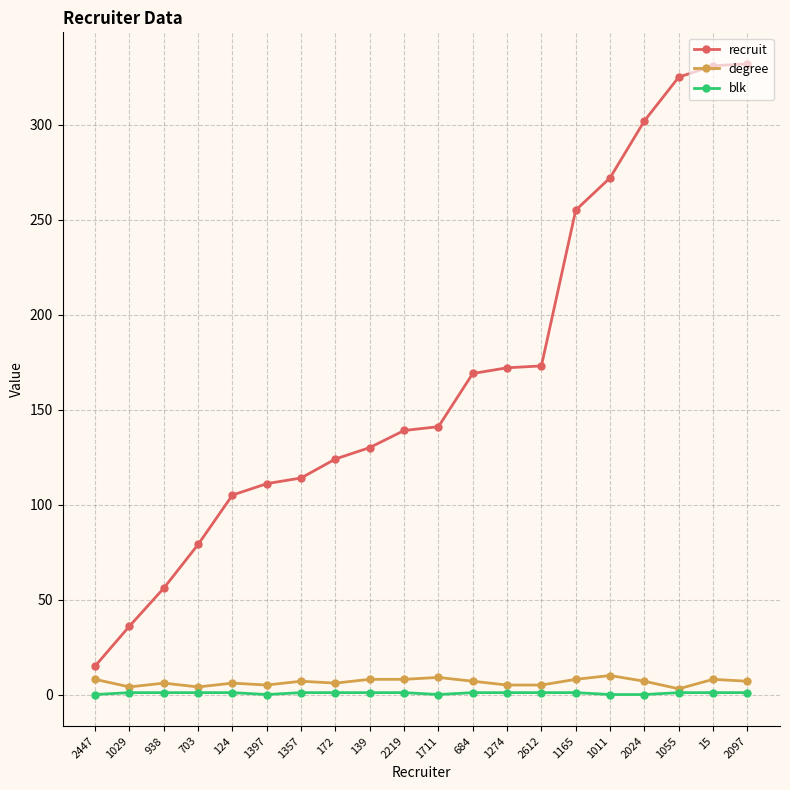

Rank the series by their maximum value, from lowest to highest.

blk, degree, recruit